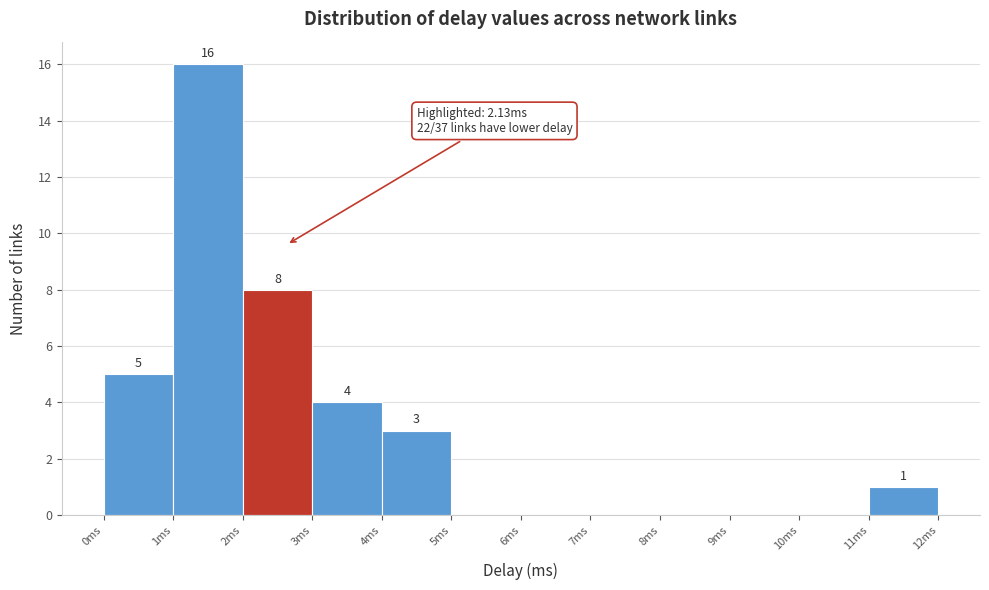

Over which range of the x-axis is the bar tallest?

1 to 2